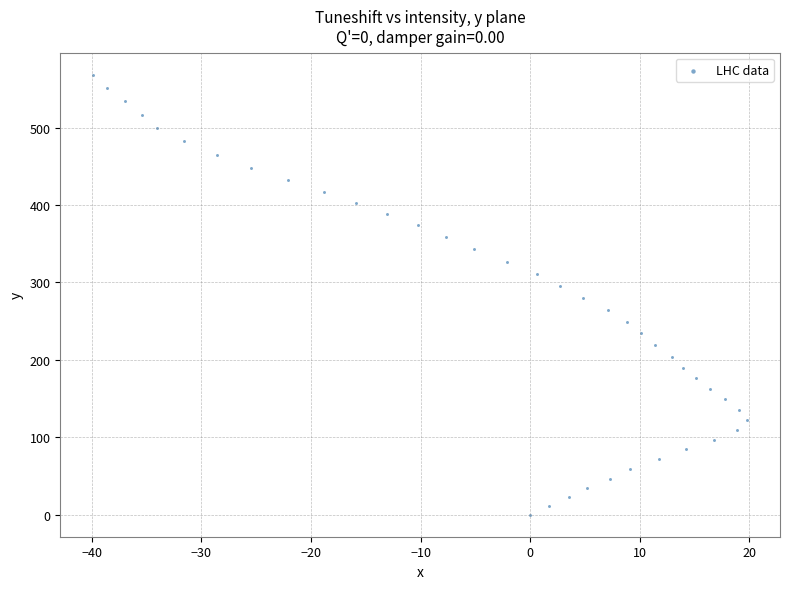

What is the range of X values (max minus min)?

59.7